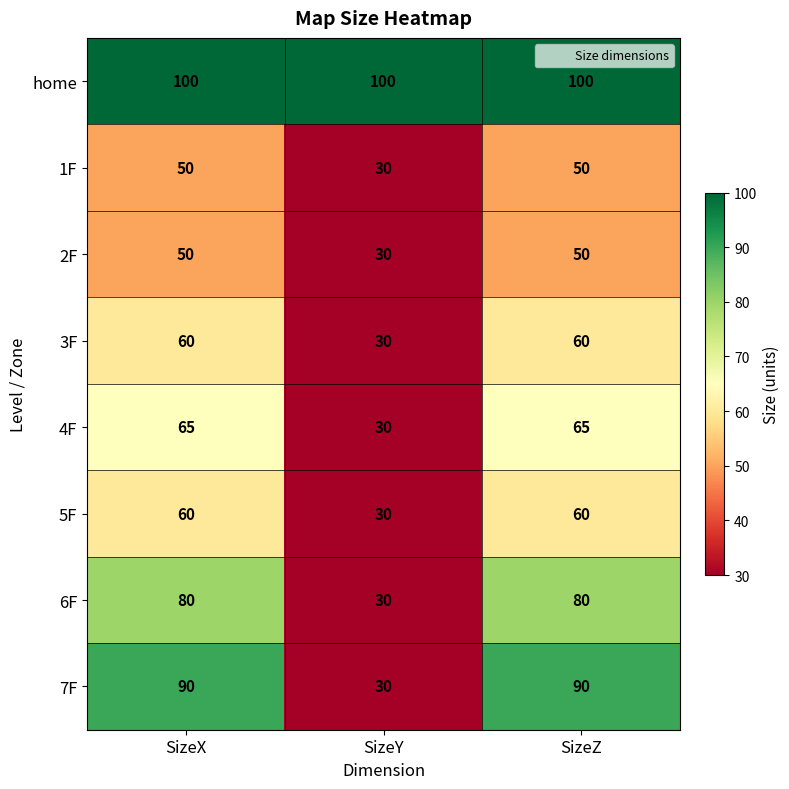

Which series changed the most between SizeX and SizeY?

7F